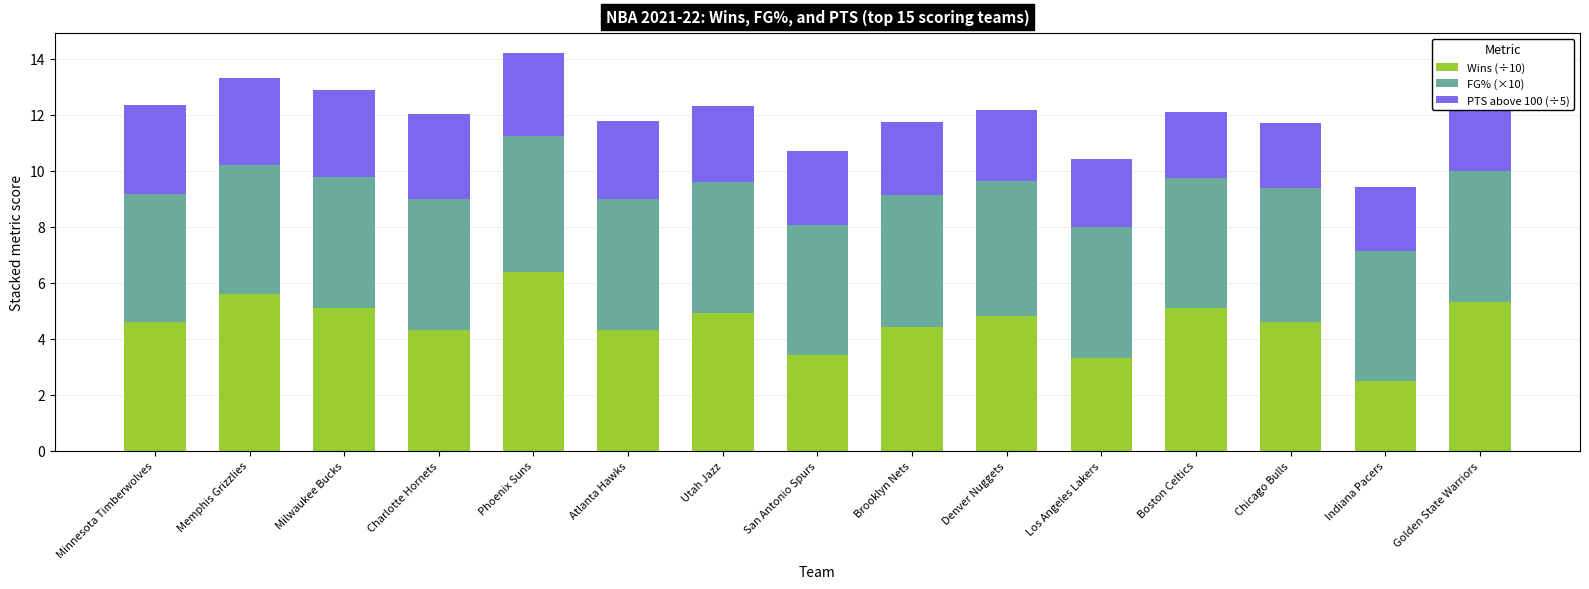

List the labels in order of FG% (×10) value, smallest first.

Minnesota Timberwolves, Memphis Grizzlies, Indiana Pacers, Boston Celtics, San Antonio Spurs, Milwaukee Bucks, Charlotte Hornets, Los Angeles Lakers, Golden State Warriors, Atlanta Hawks, Utah Jazz, Brooklyn Nets, Chicago Bulls, Denver Nuggets, Phoenix Suns